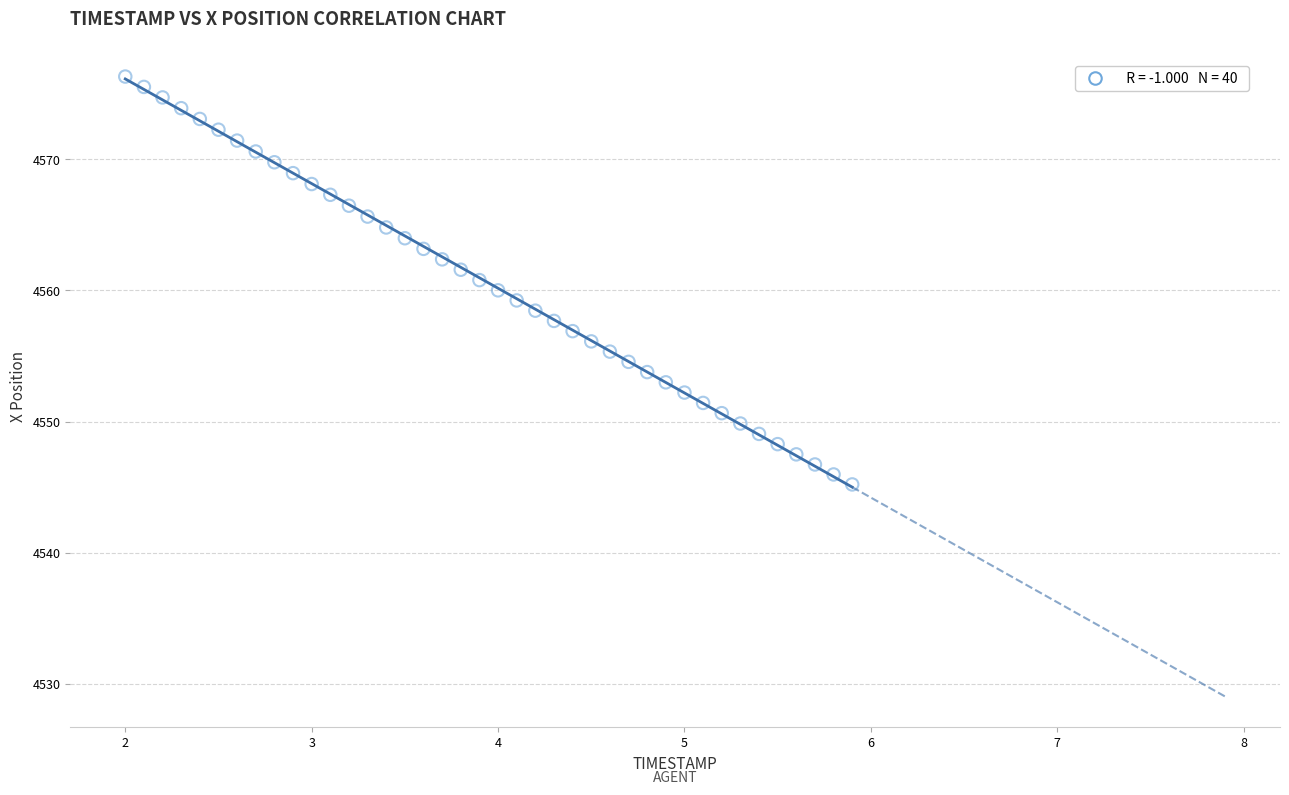

What is the range of Y values (max minus min)?

31.1